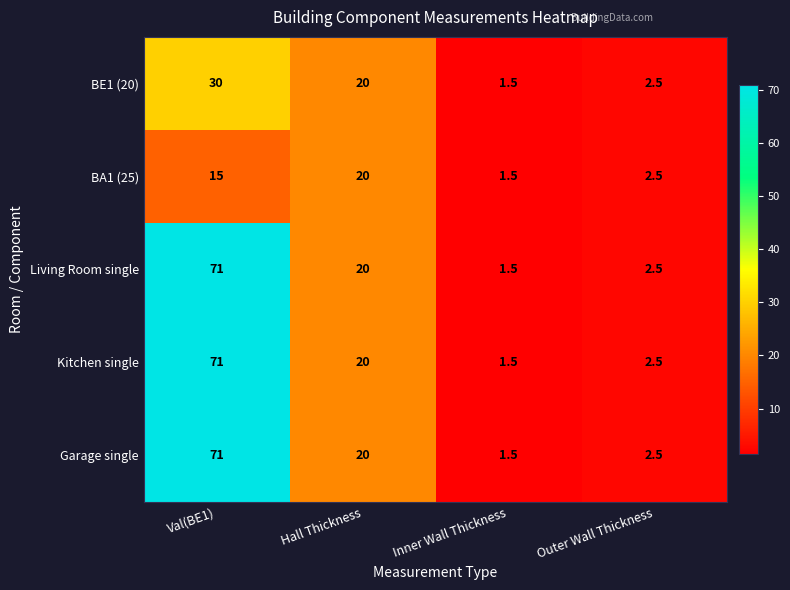

What is the total value across all series at Val(BE1)?

258.0